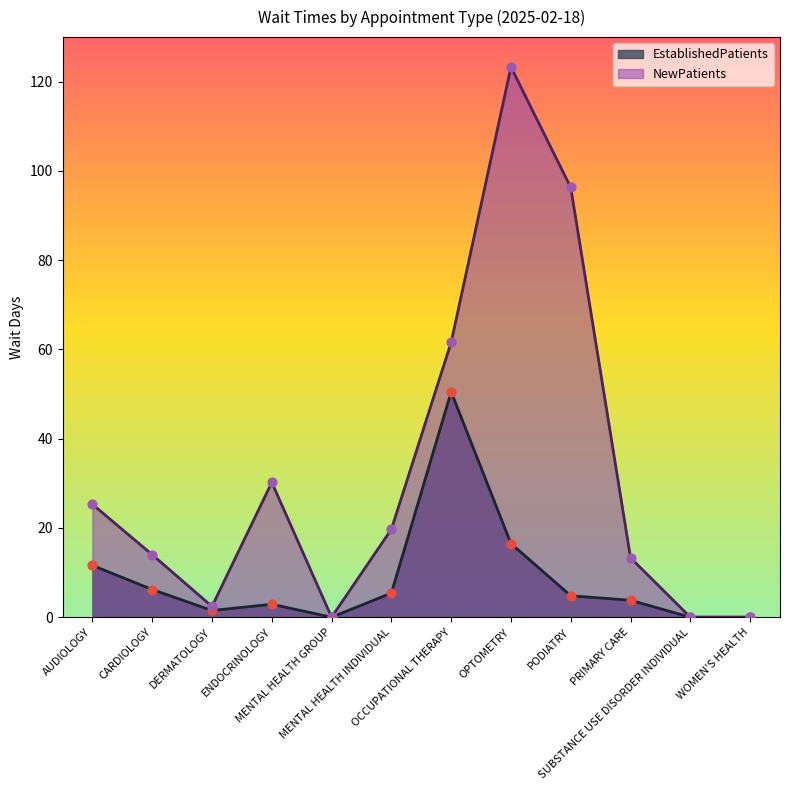

Which series has the widest spread of Y values?

NewPatients